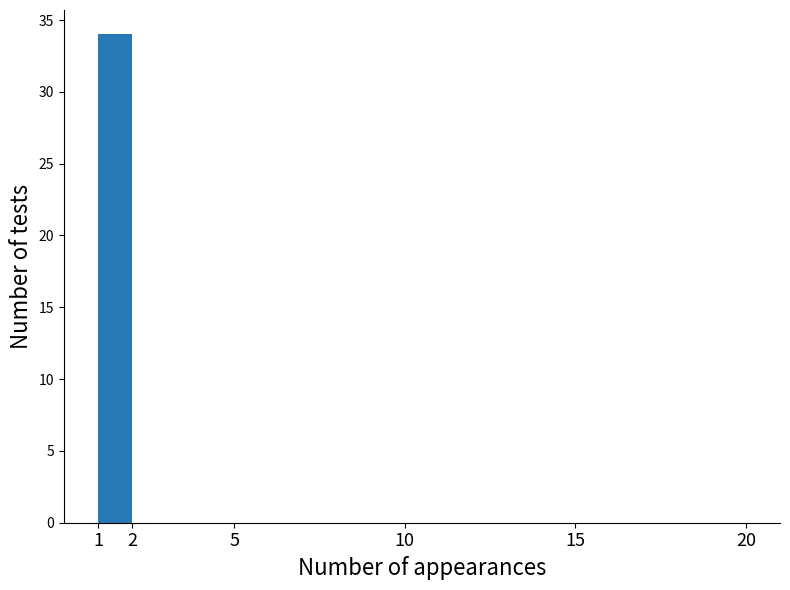

Reading left to right, transcribe this chart: for each bar, give the range it covers on the x-axis and its height. The values are not printed on the chart, so give them approximately, as read against the axis.

1 to 2: 34
2 to 3: 0
3 to 4: 0
4 to 5: 0
5 to 6: 0
6 to 7: 0
7 to 8: 0
8 to 9: 0
9 to 10: 0
10 to 11: 0
11 to 12: 0
12 to 13: 0
13 to 14: 0
14 to 15: 0
15 to 16: 0
16 to 17: 0
17 to 18: 0
18 to 19: 0
19 to 20: 0
20 to 21: 0